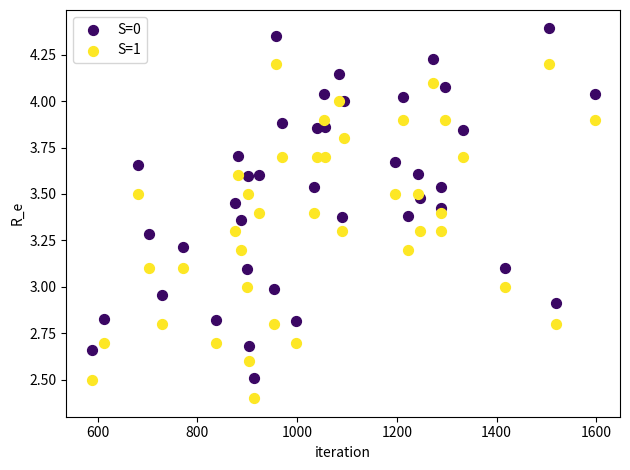

Which series reaches the minimum Y coordinate?

S=1